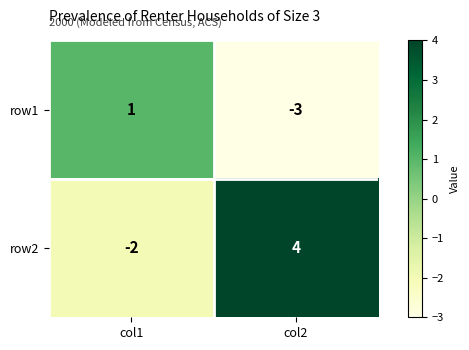

The value of row1 at col1 is 2. True or false?

False